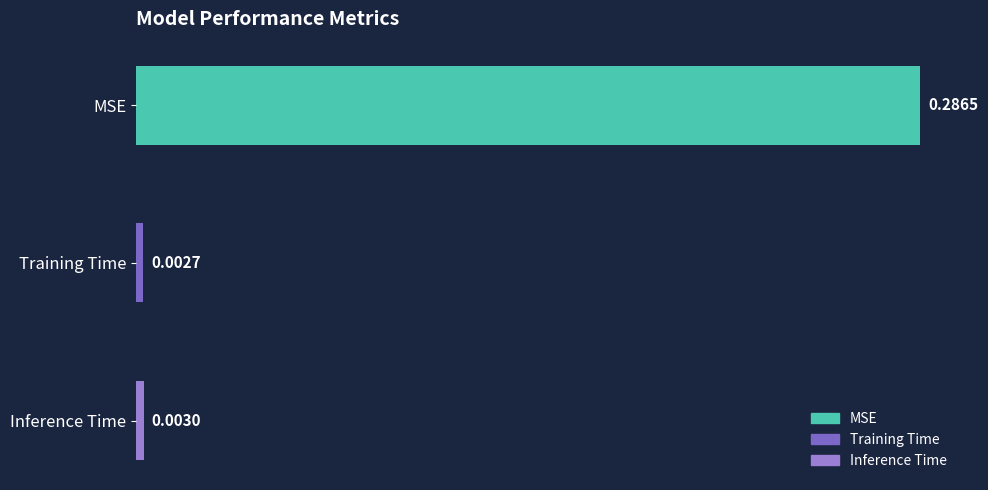

What is the label of the 1st bar from the left?

MSE